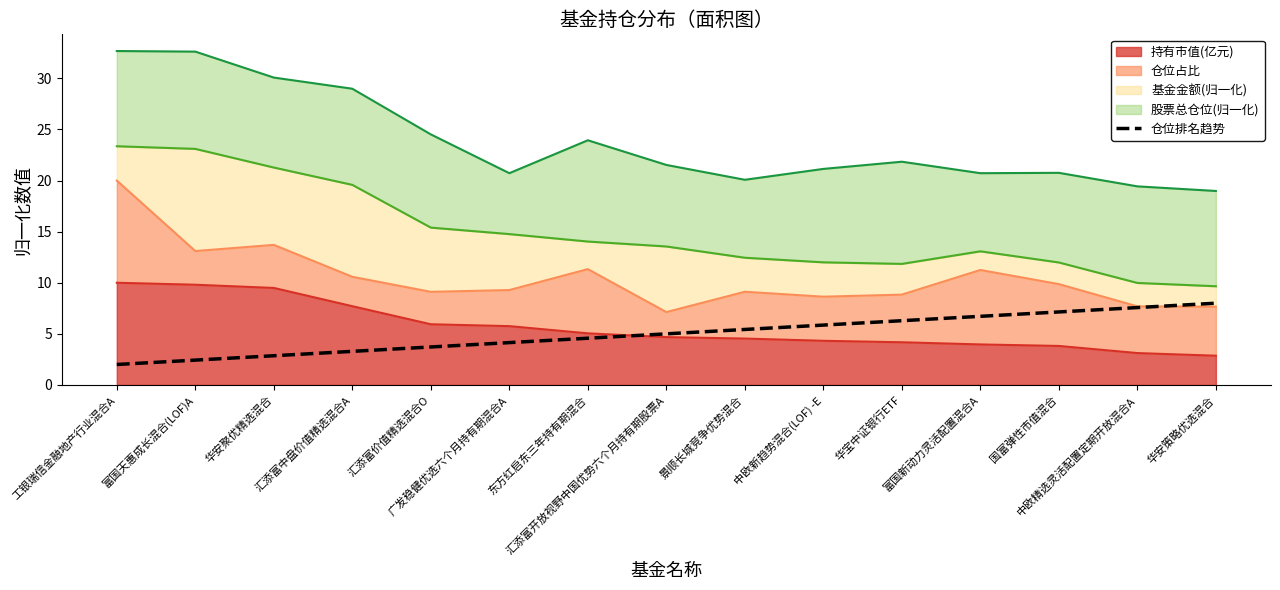

What is the smallest value displayed?

2.0